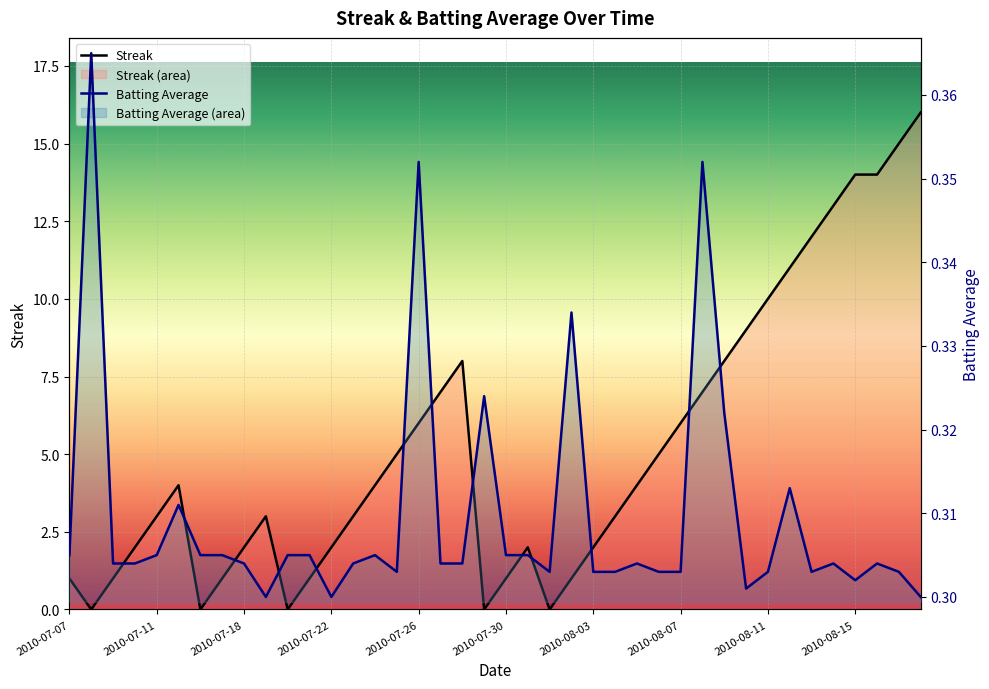

What is the label of the 27th point from the right?

2010-07-23